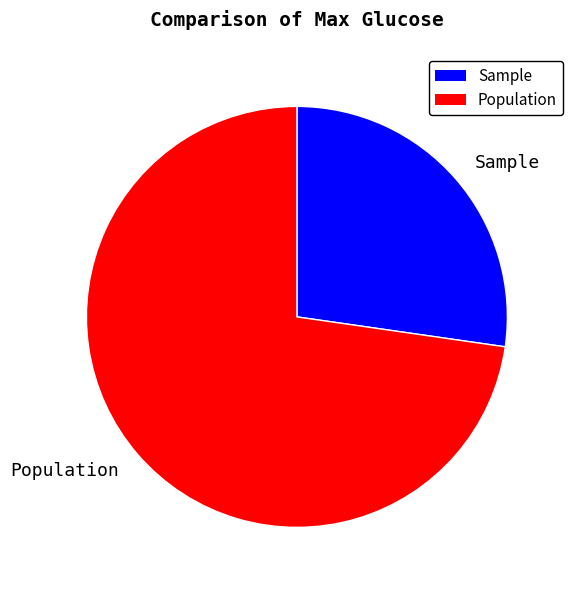

Is there a majority slice in this chart?

Yes